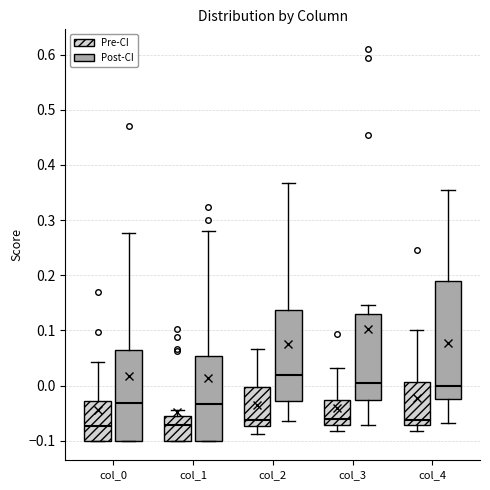

Where is the upper edge of the box for col_0 (Post-CI) on the y-axis? The values are not printed on the chart, so give them approximately, as read against the axis.

0.06